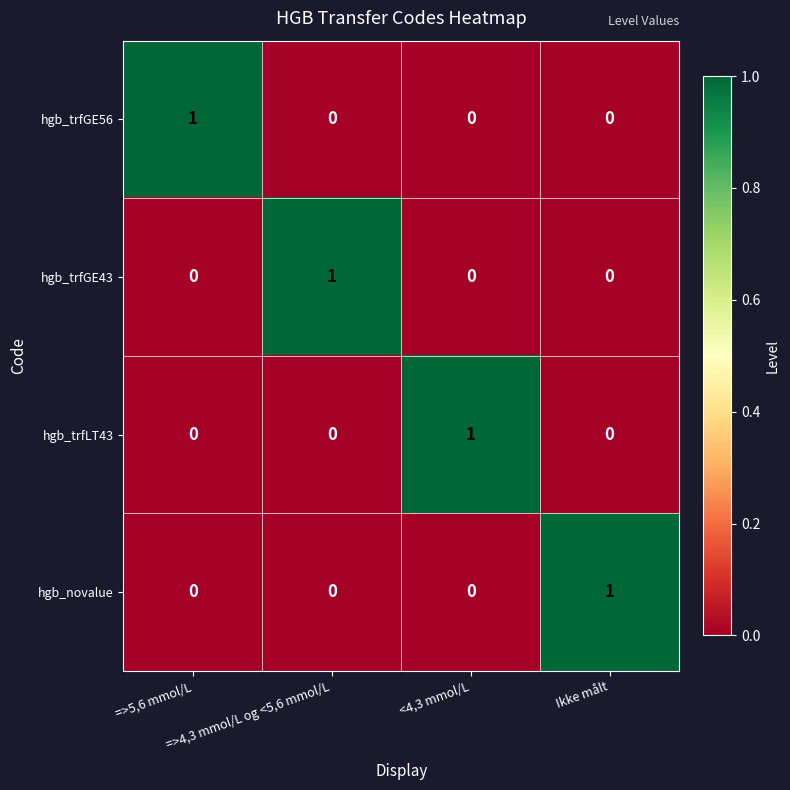

How many hgb_trfGE56 values are between 0 and 1?

4